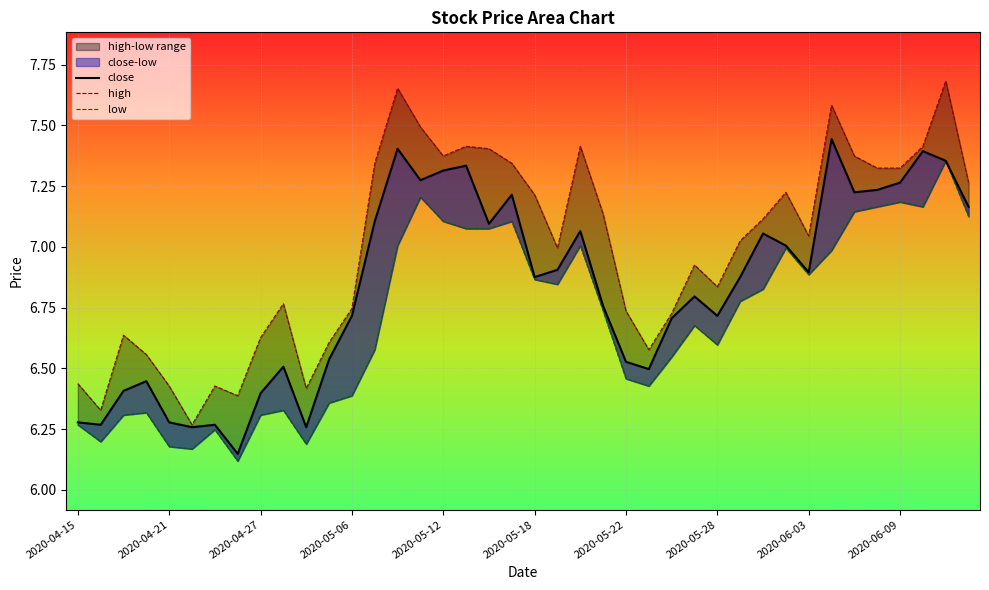

What is the difference between the close values at 30 and 2020-04-15?

0.8